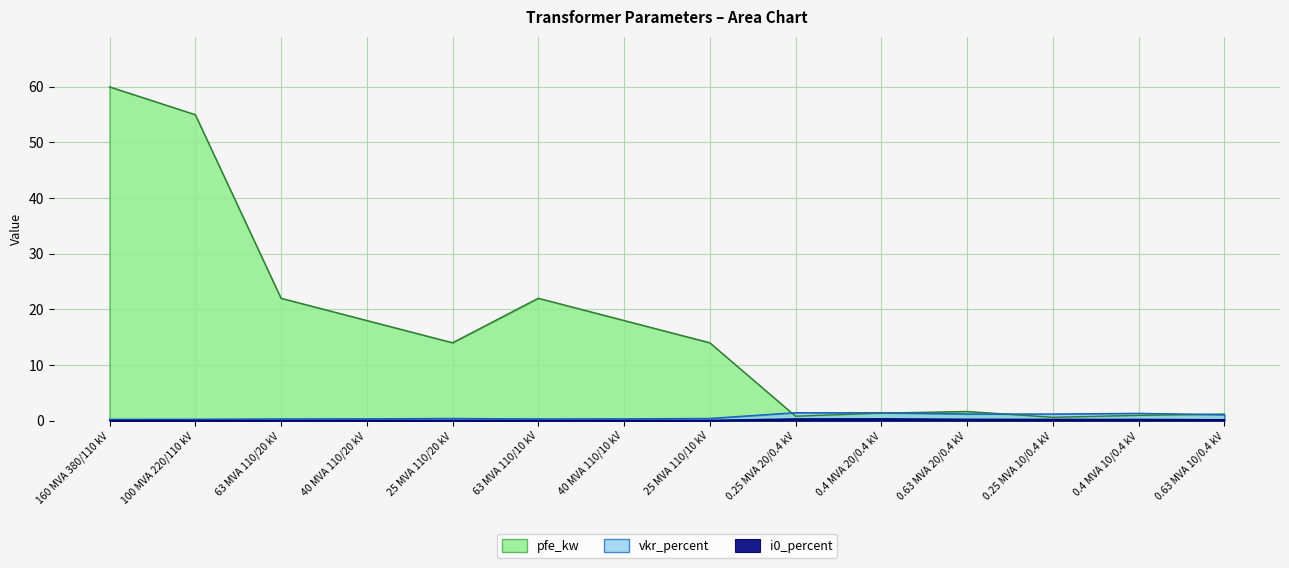

What position from the right is 0.4 MVA 20/0.4 kV?

5